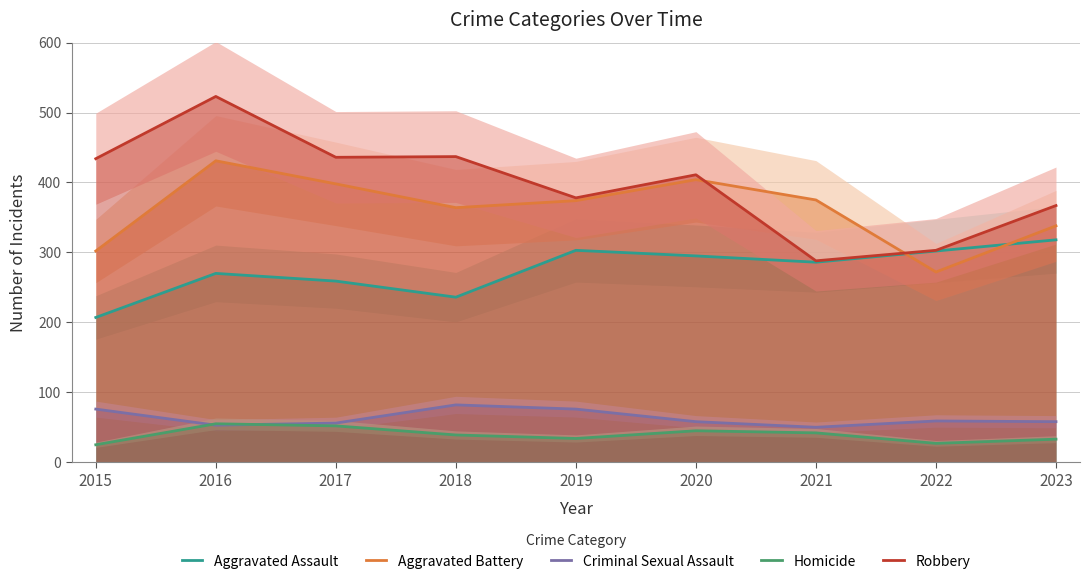

At which category is the sum across all series the highest?

2016